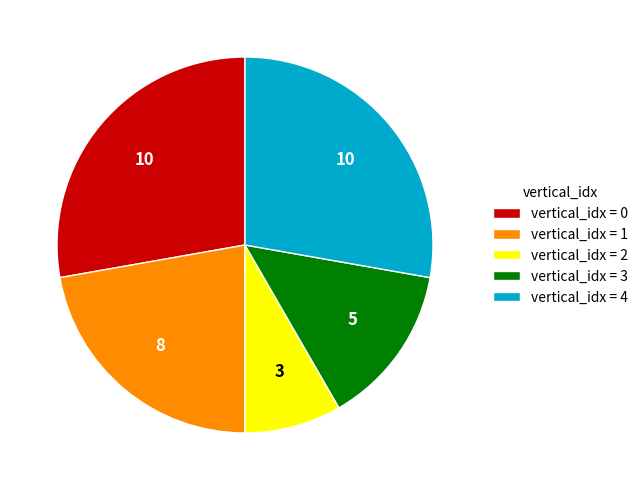

Does any single category account for the majority?

No